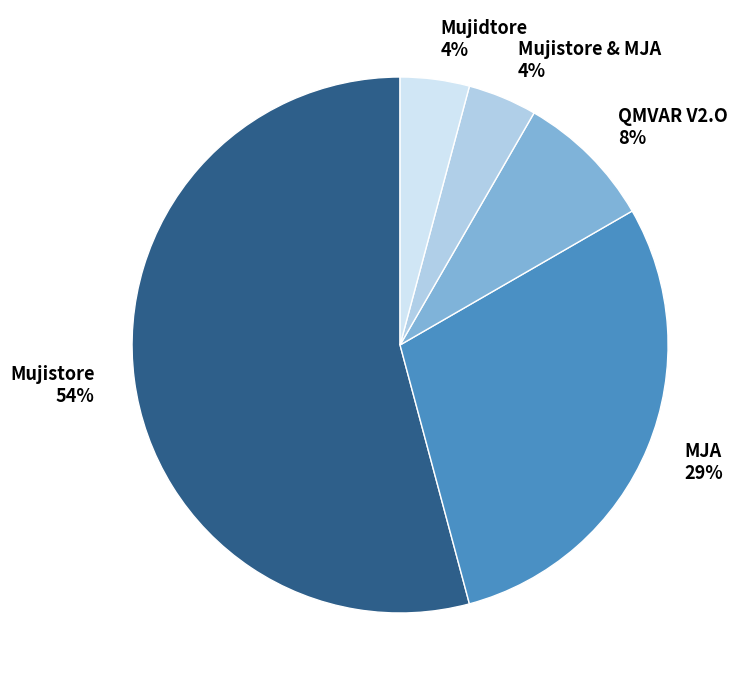

How many slices are in this pie chart?

5